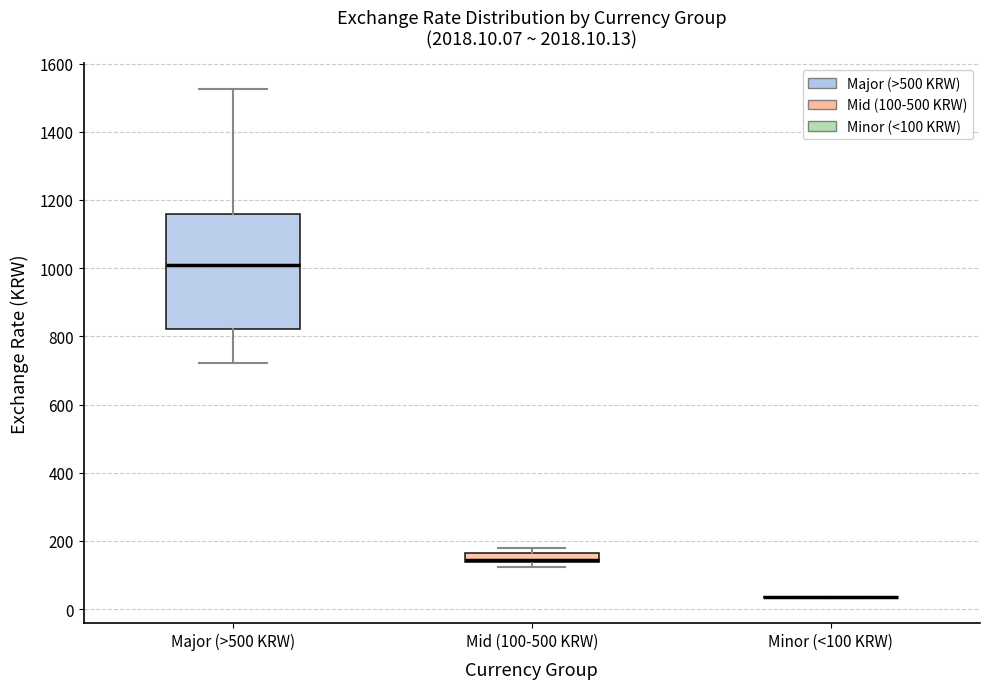

Where does the median line of the box for Major (>500 KRW) sit on the y-axis? The values are not printed on the chart, so give them approximately, as read against the axis.

1000